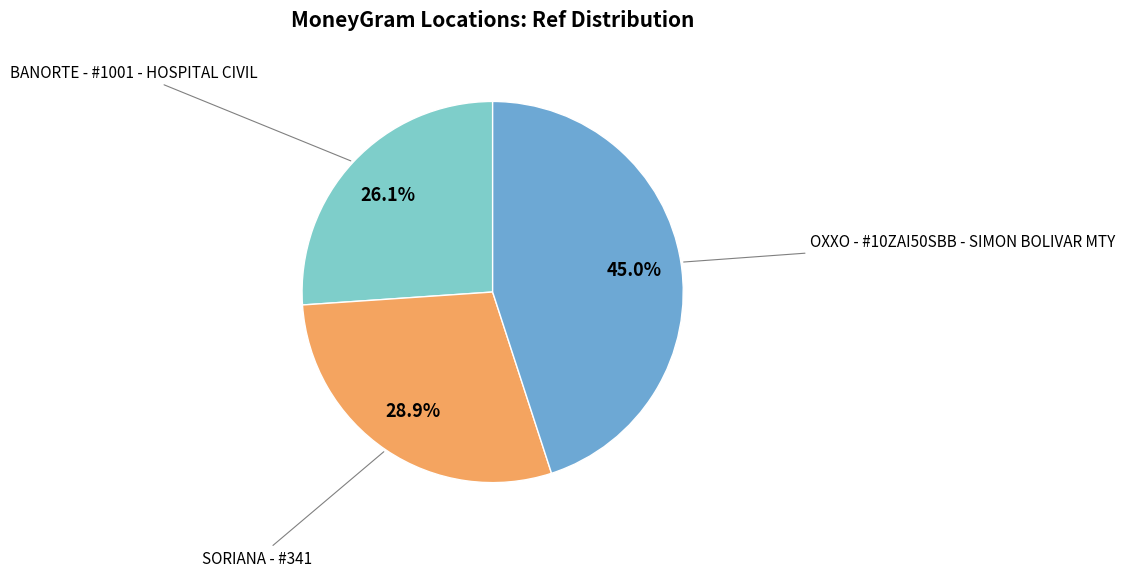

Which has a higher value, OXXO - #10ZAI50SBB - SIMON BOLIVAR MTY or BANORTE - #1001 - HOSPITAL CIVIL?

OXXO - #10ZAI50SBB - SIMON BOLIVAR MTY